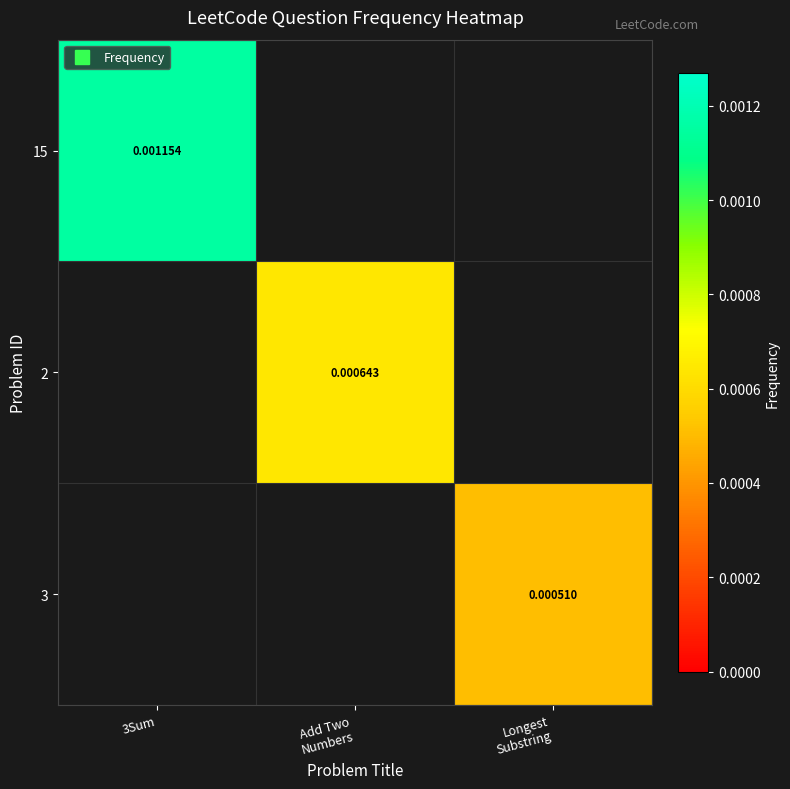

How many series are shown in this chart?

3